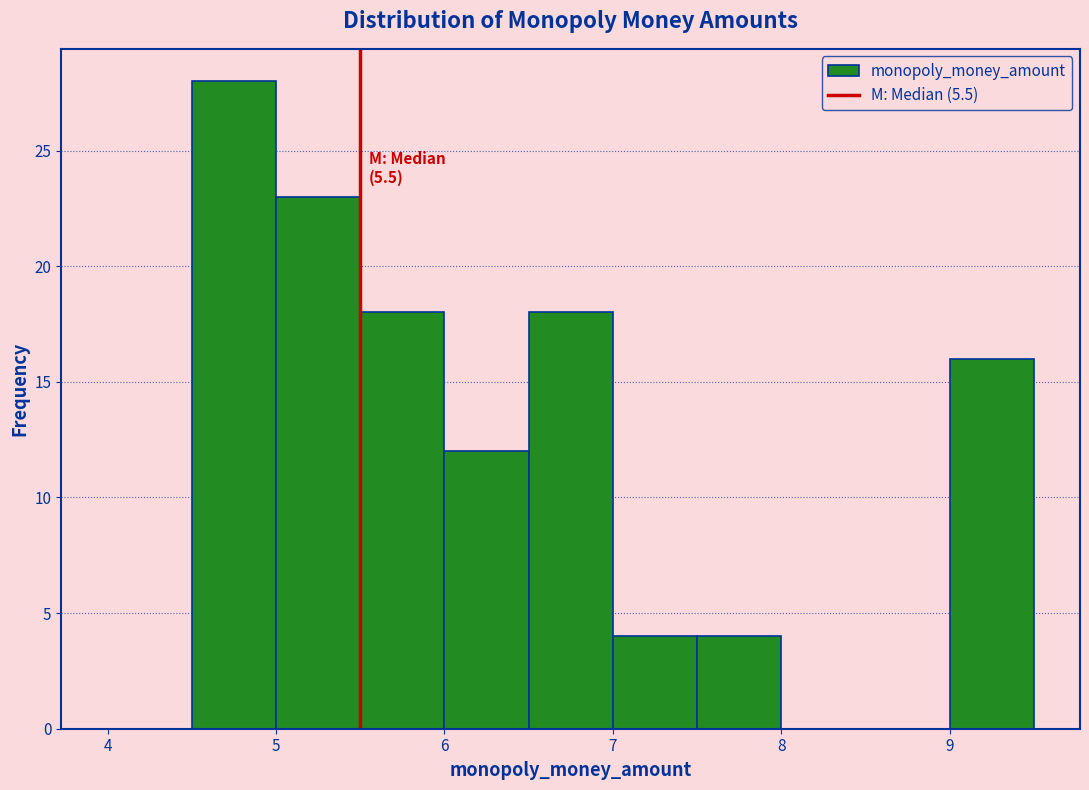

Which range on the x-axis has the tallest bar?

4.5 to 5.0